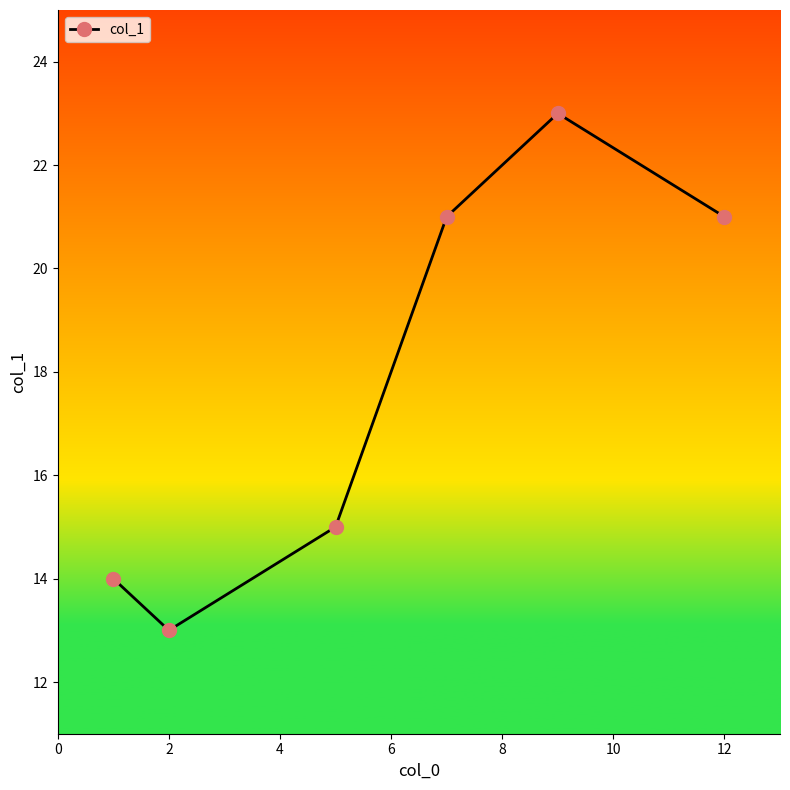

How many interior local valleys (lower than both neighbors) does the data have?

1